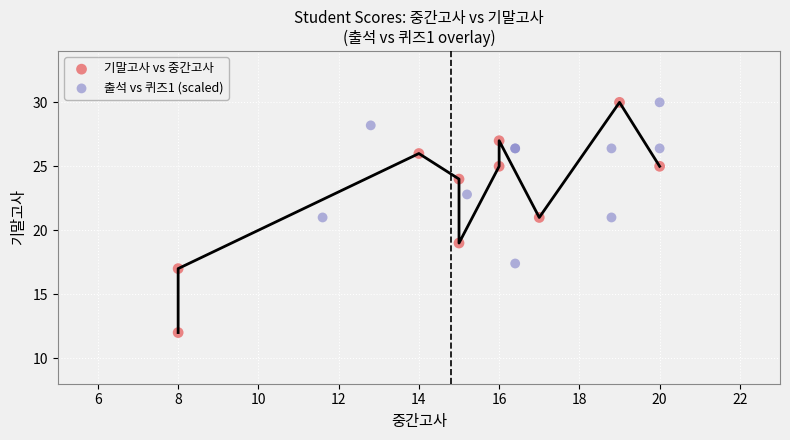

Which series has the widest spread of Y values?

기말고사 vs 중간고사